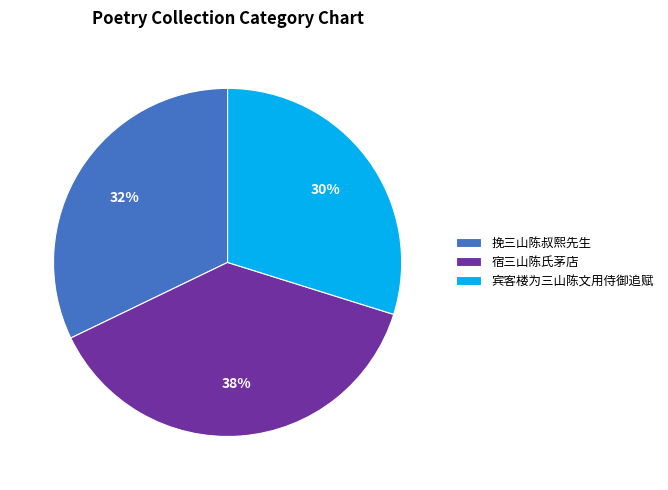

What is the largest slice in the pie chart?

宿三山陈氏茅店